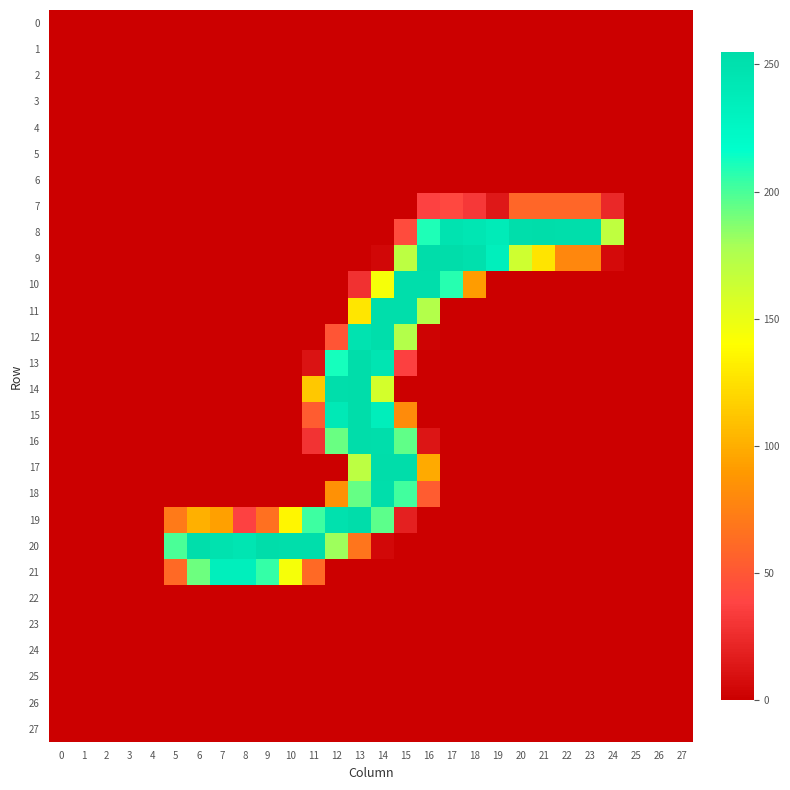

How many data points does each series have?

28